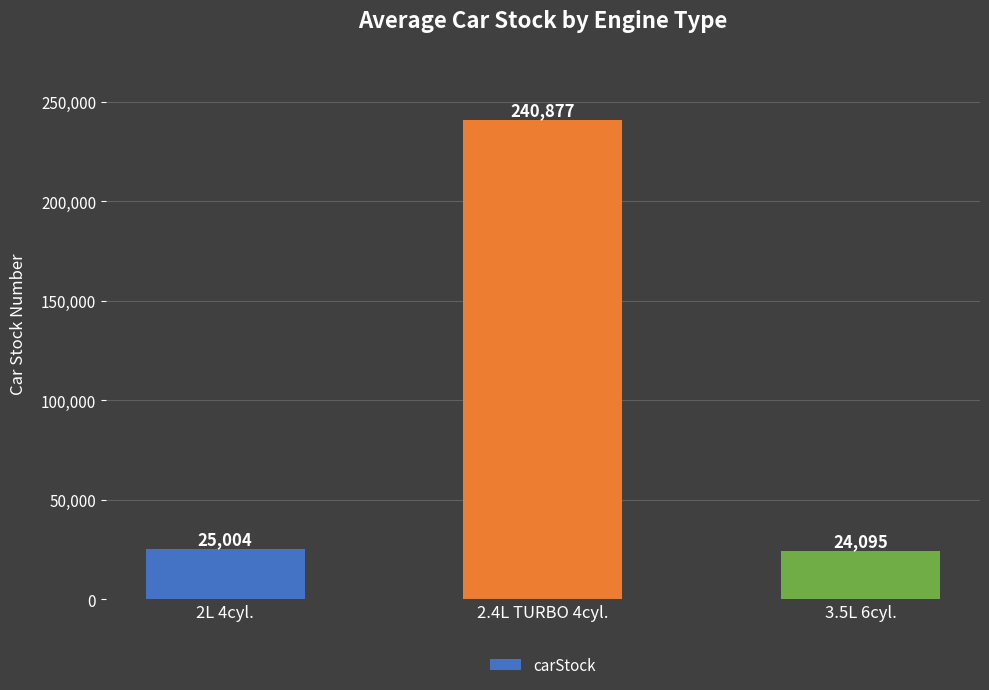

True or false: the data shows 66632 at 2.4L TURBO 4cyl..

False